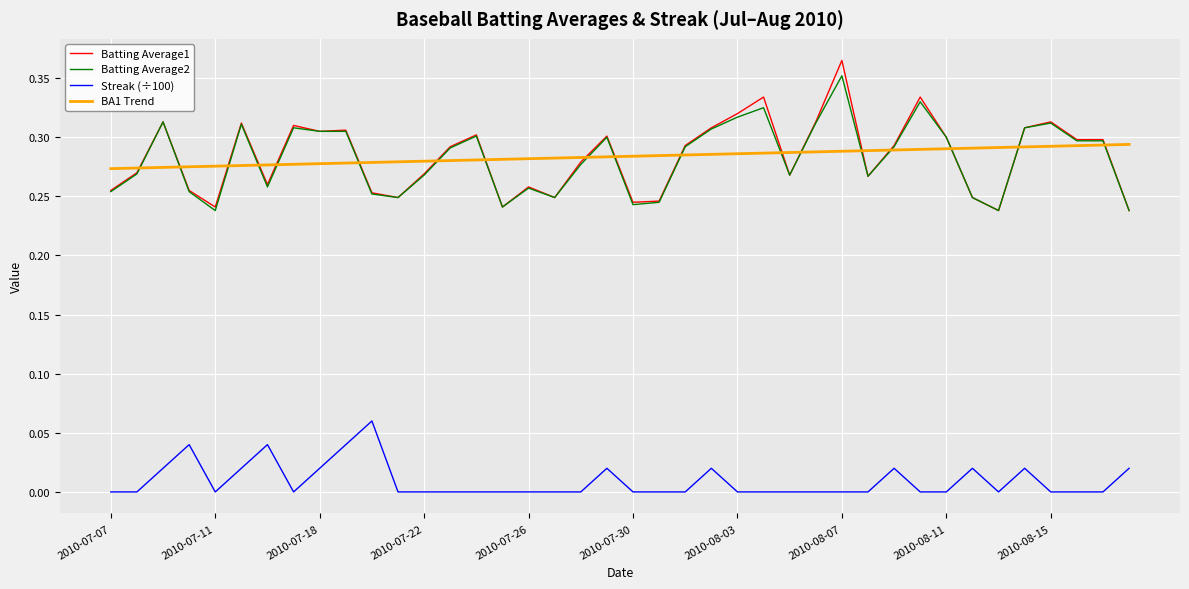

Which series has the largest range (max minus min)?

Batting Average1